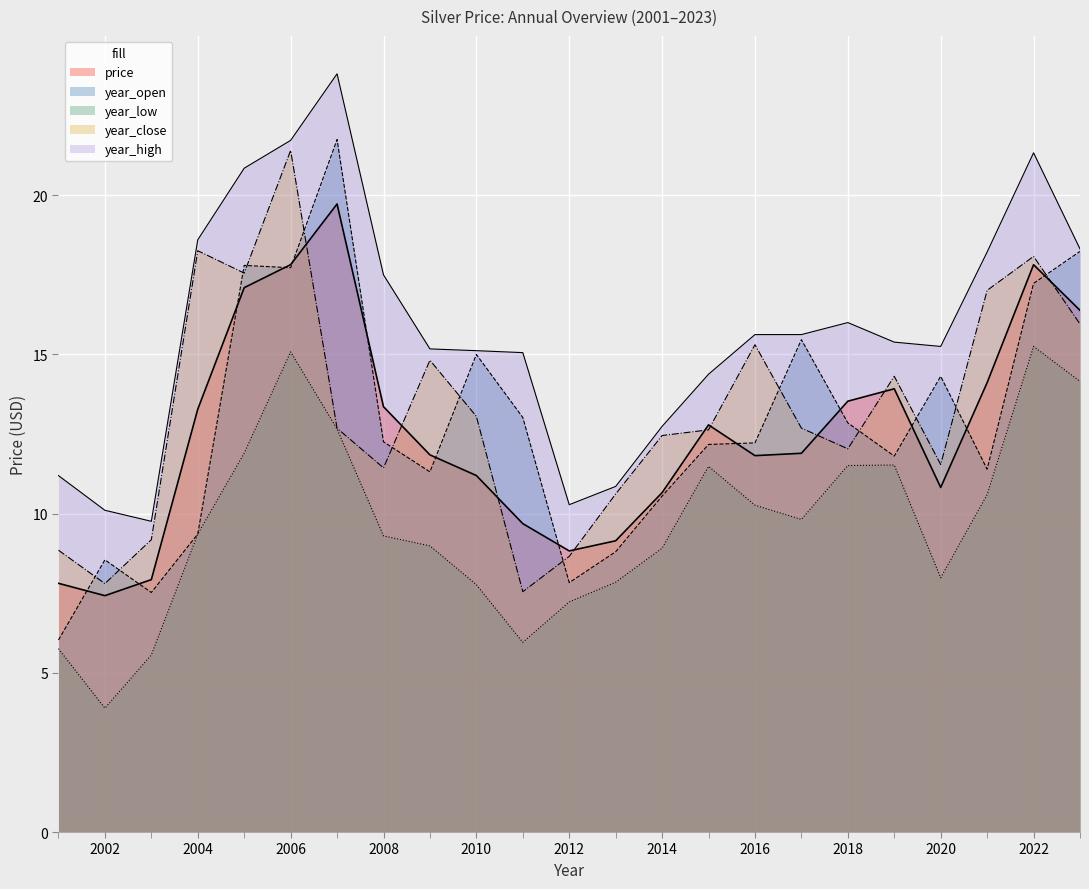

What value does the year_close series have at 2004?

18.3